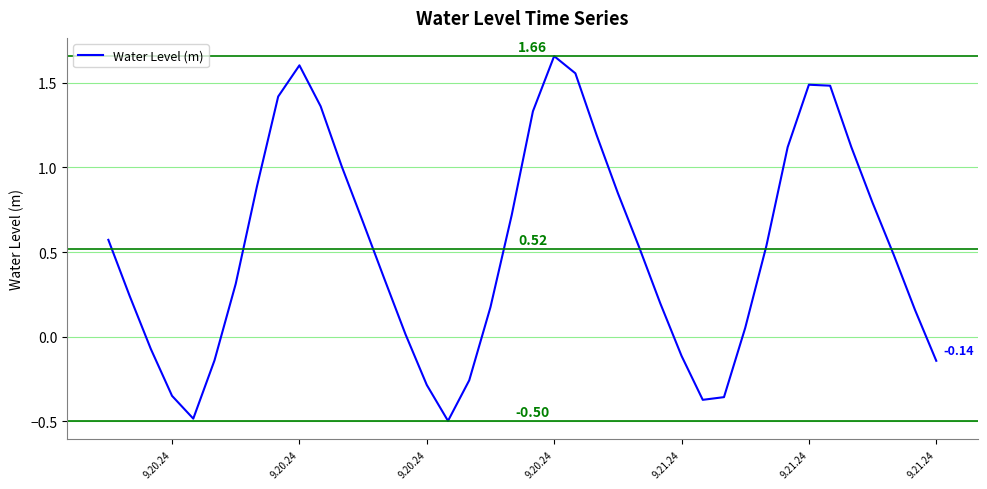

Does the chart have visible grid lines?

Yes